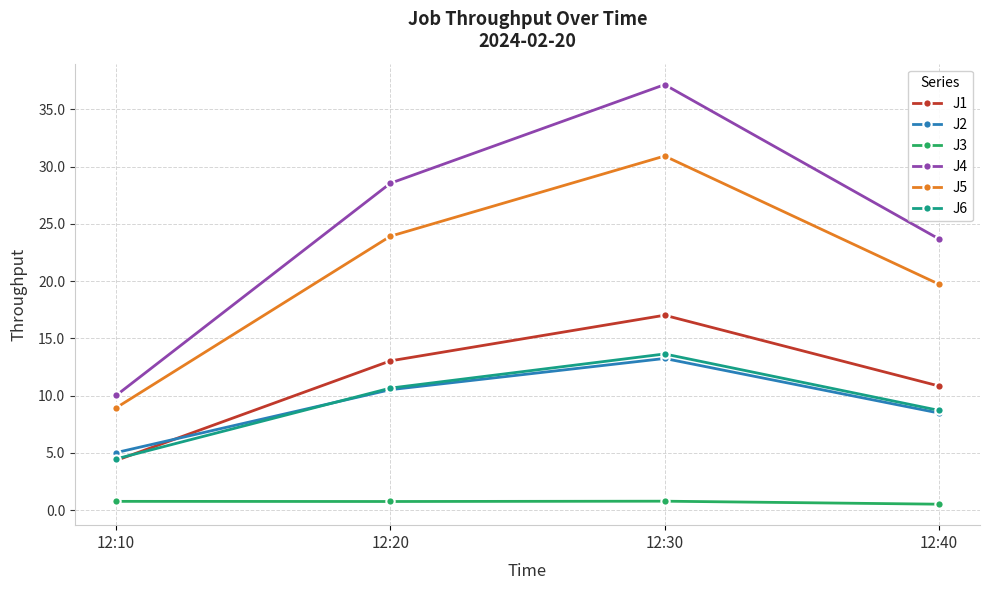

What is the difference between the maximum and second lowest values in the J2 series?

4.8